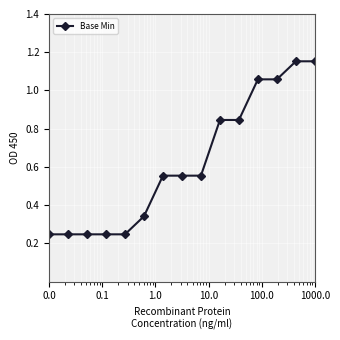

How many lines are shown in the chart?

1